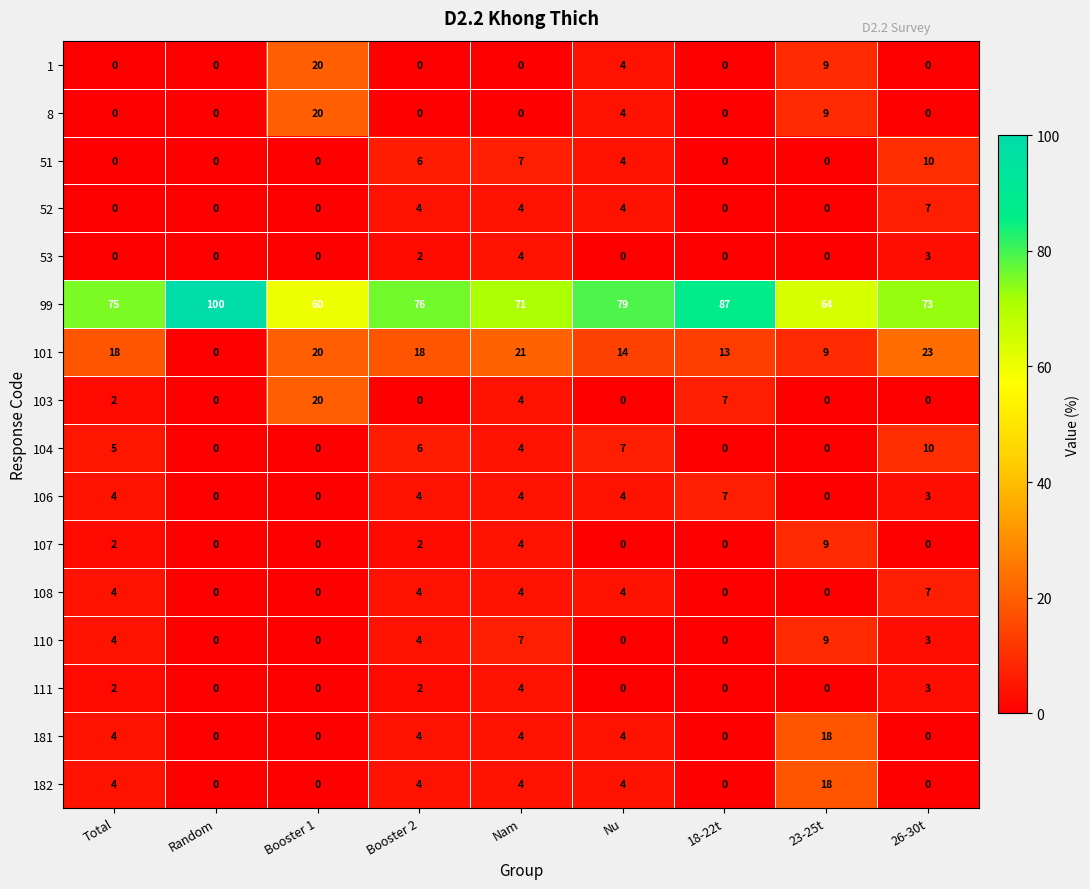

How many distinct data groups are displayed?

16